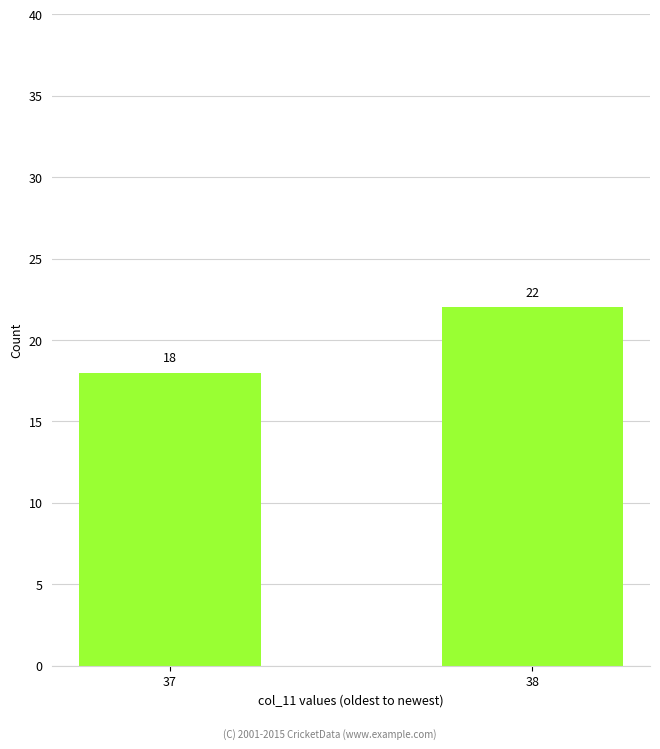

What is the value of the 2nd bar from the left?

22